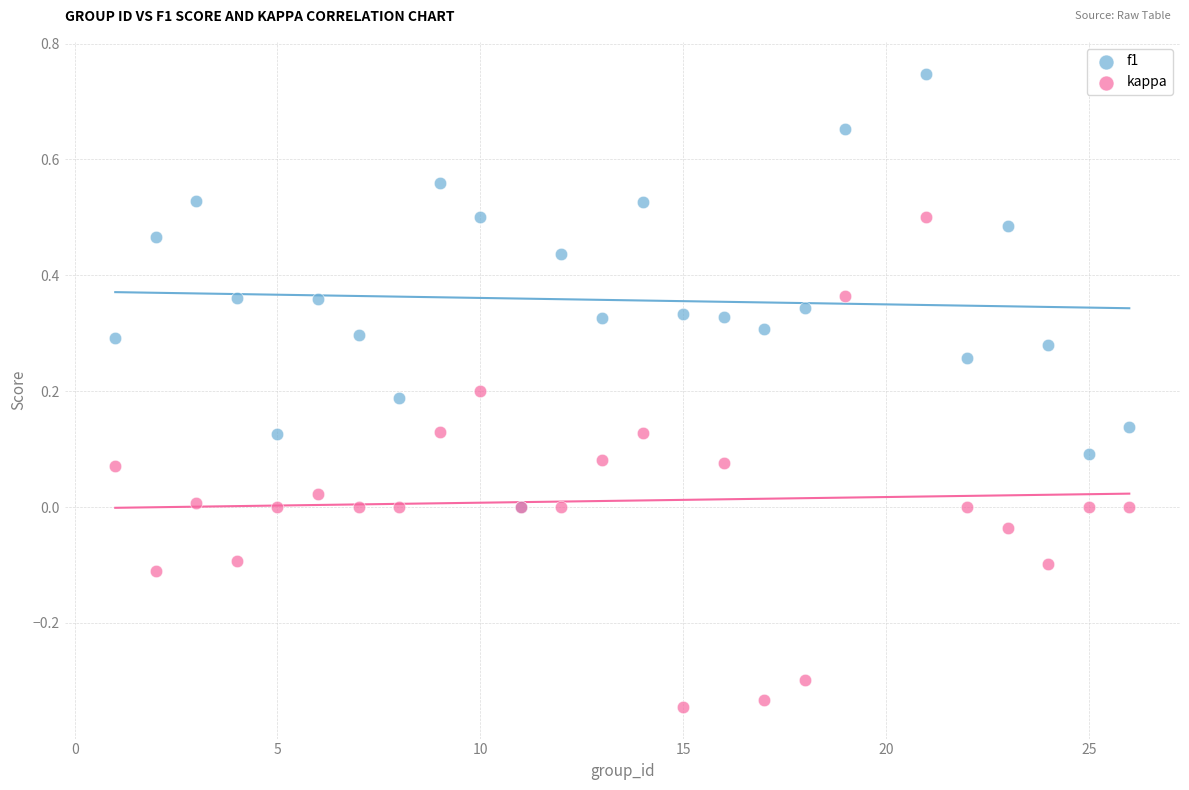

What are all the series names shown in the legend?

f1, kappa